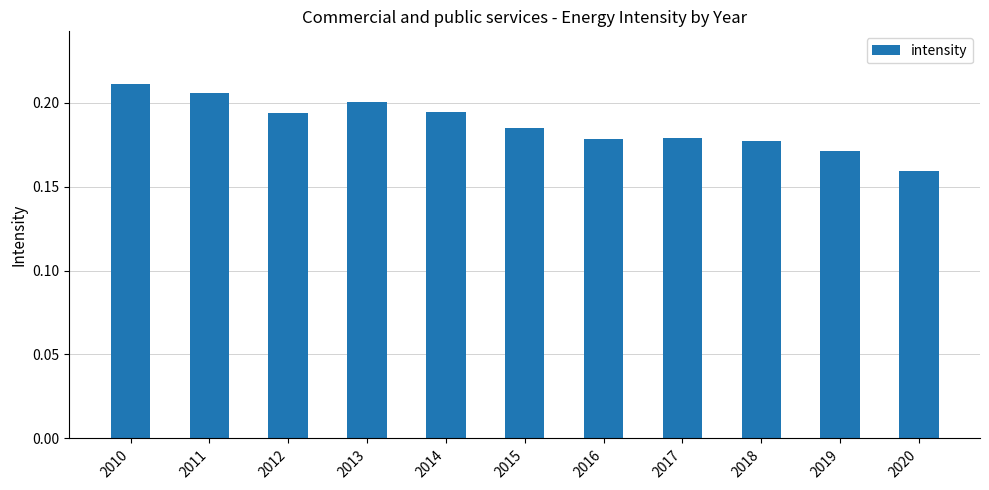

Is it true that the value at 2013 is 0.2?

True